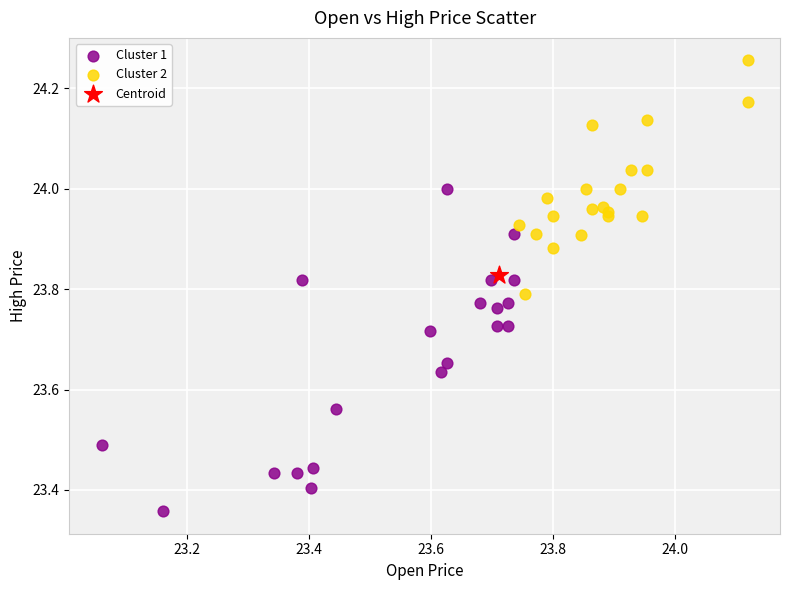

What are all the series names shown in the legend?

Cluster 1, Cluster 2, Centroid